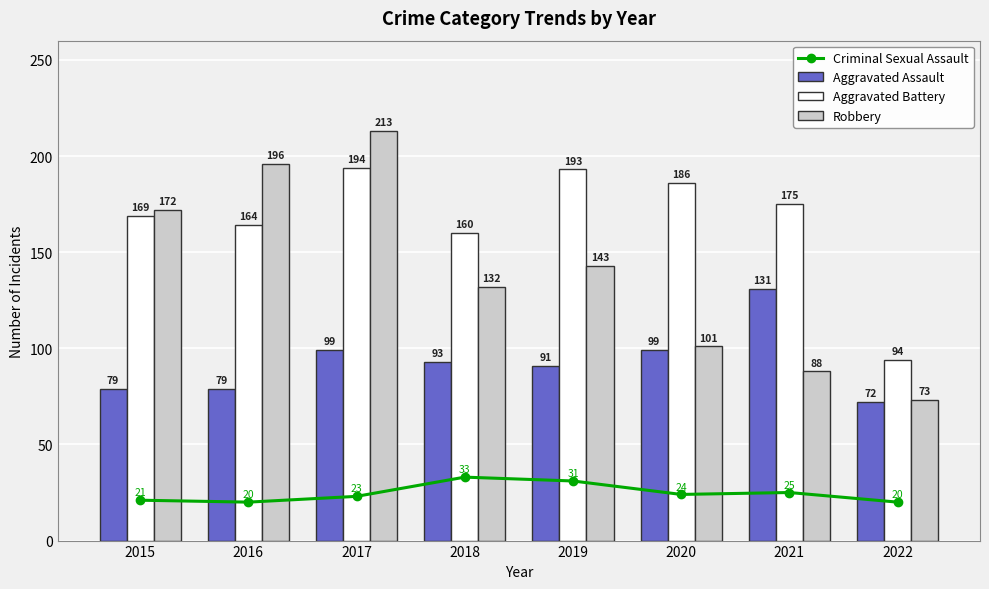

How many categories are shown in the chart?

8